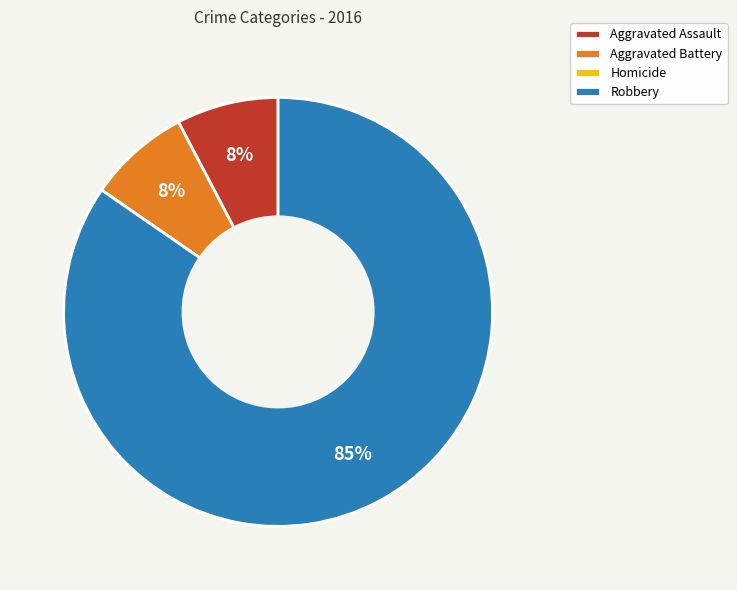

Do Aggravated Battery and Aggravated Assault together represent more than half of the pie?

No